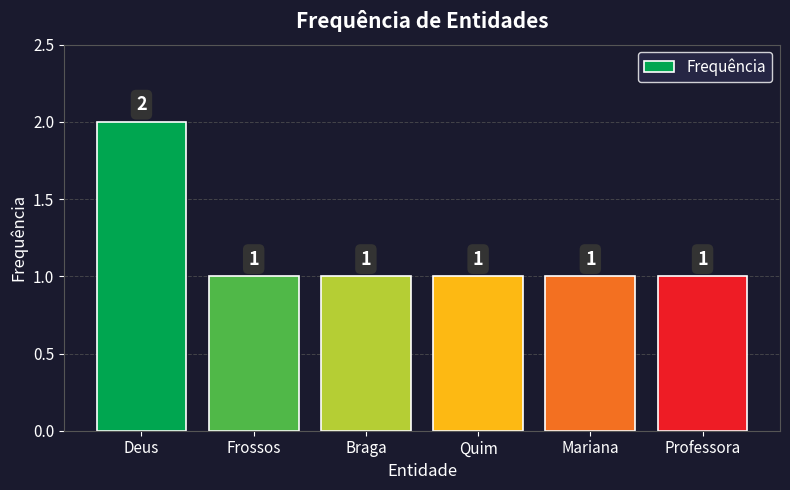

Between Braga and Deus, which is larger?

Deus